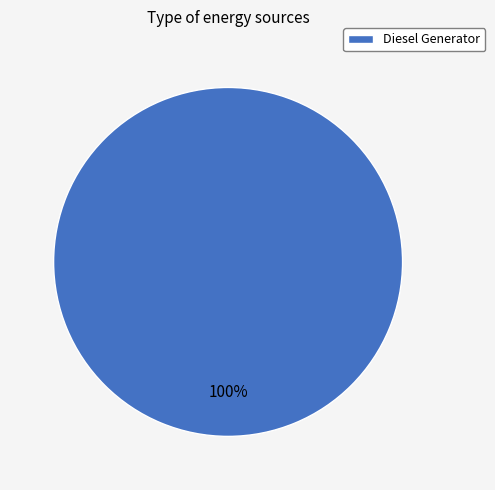

To the nearest percent, what portion does Diesel Generator represent?

100%